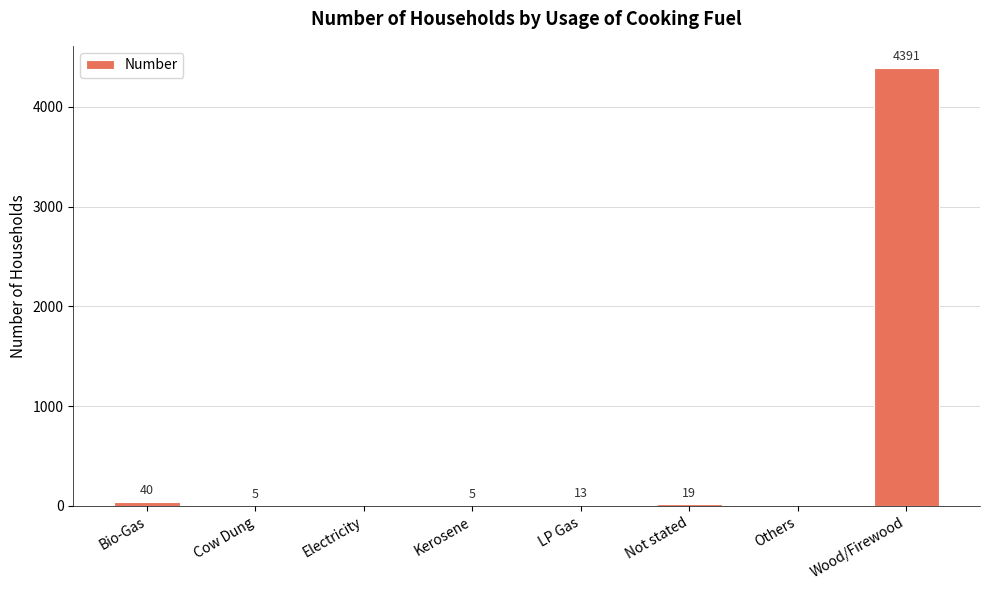

Which has a higher value, Wood/Firewood or Cow Dung?

Wood/Firewood